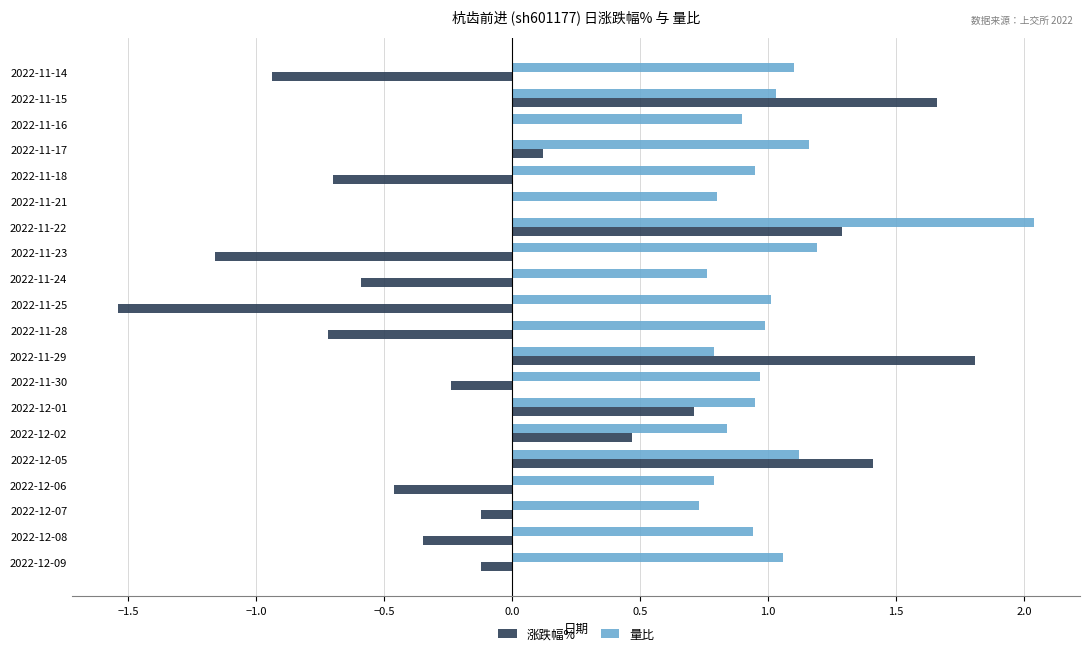

Which label corresponds to the largest value in the chart?

2022-11-22